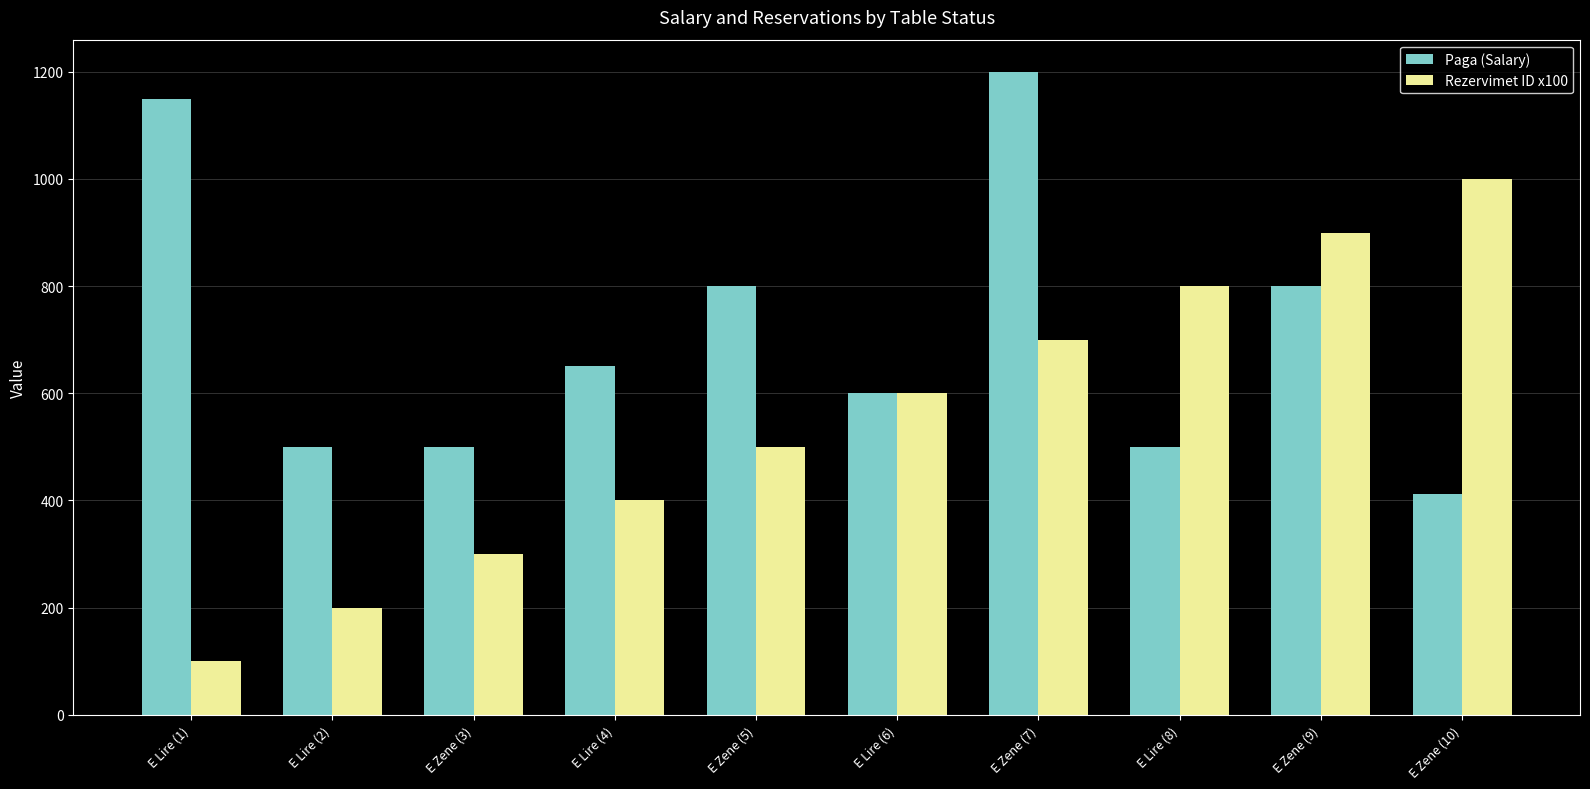

What is the average value of the Rezervimet ID x100 series?

550